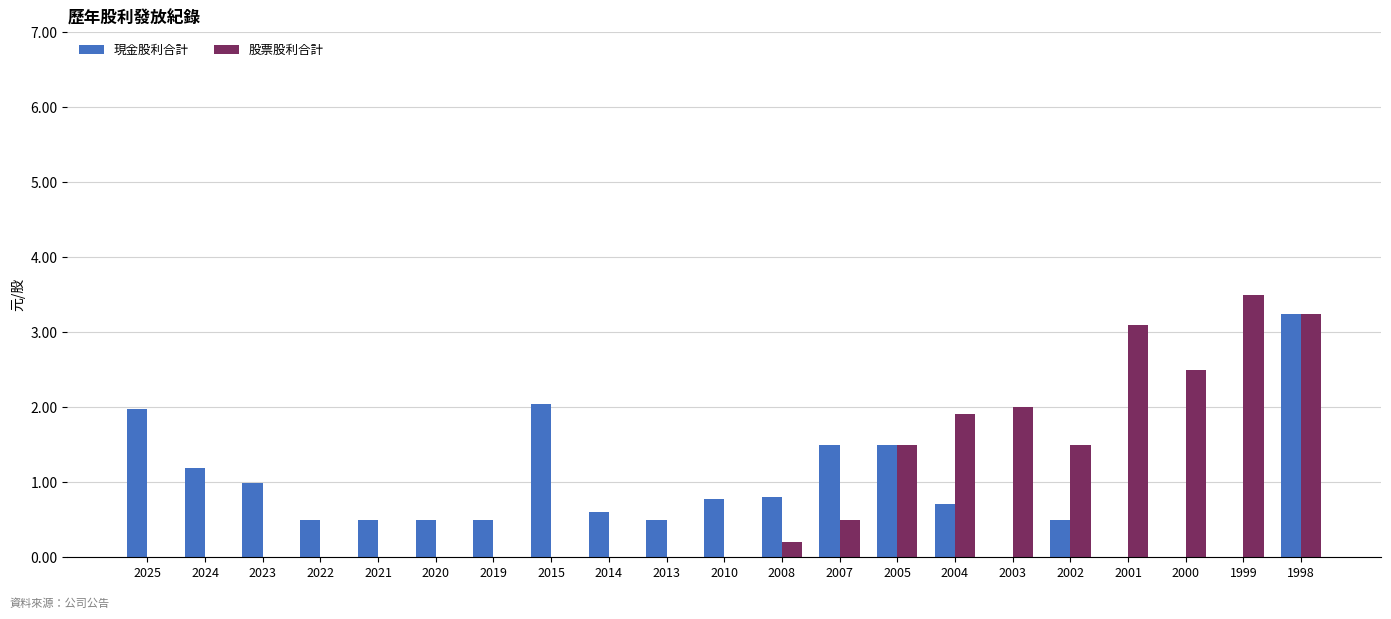

What is the sum of the 現金股利合計 values at 2008 and 2002?

1.3